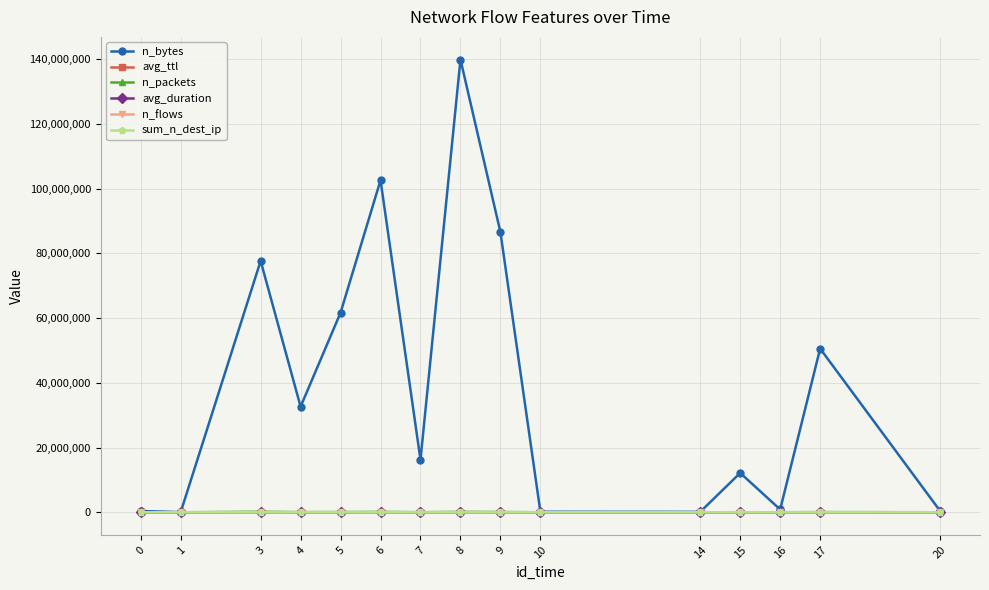

Between 1 and 8, which series saw the biggest shift?

n_bytes